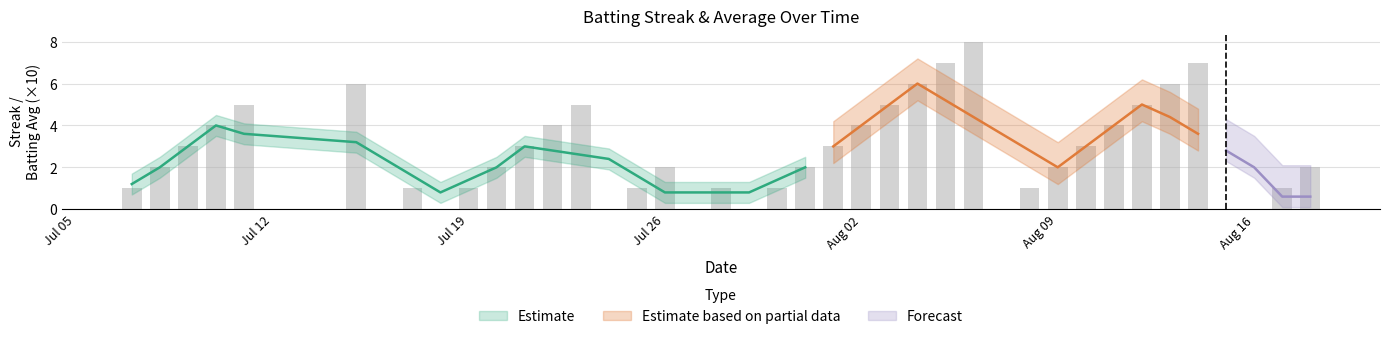

What is the maximum value shown in the chart?

8